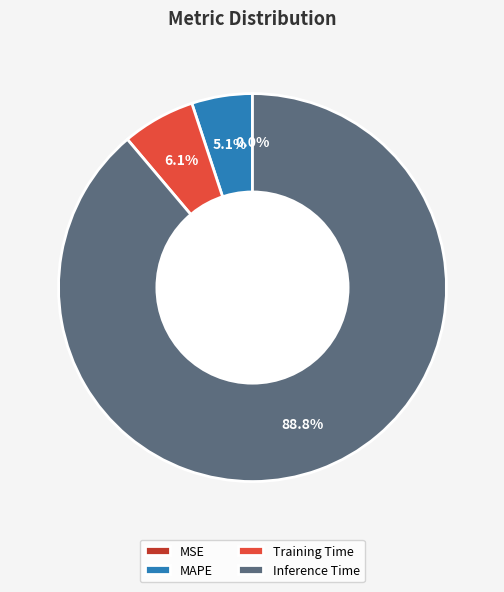

What is the ratio of the value at Training Time to the value at MAPE?

1.2